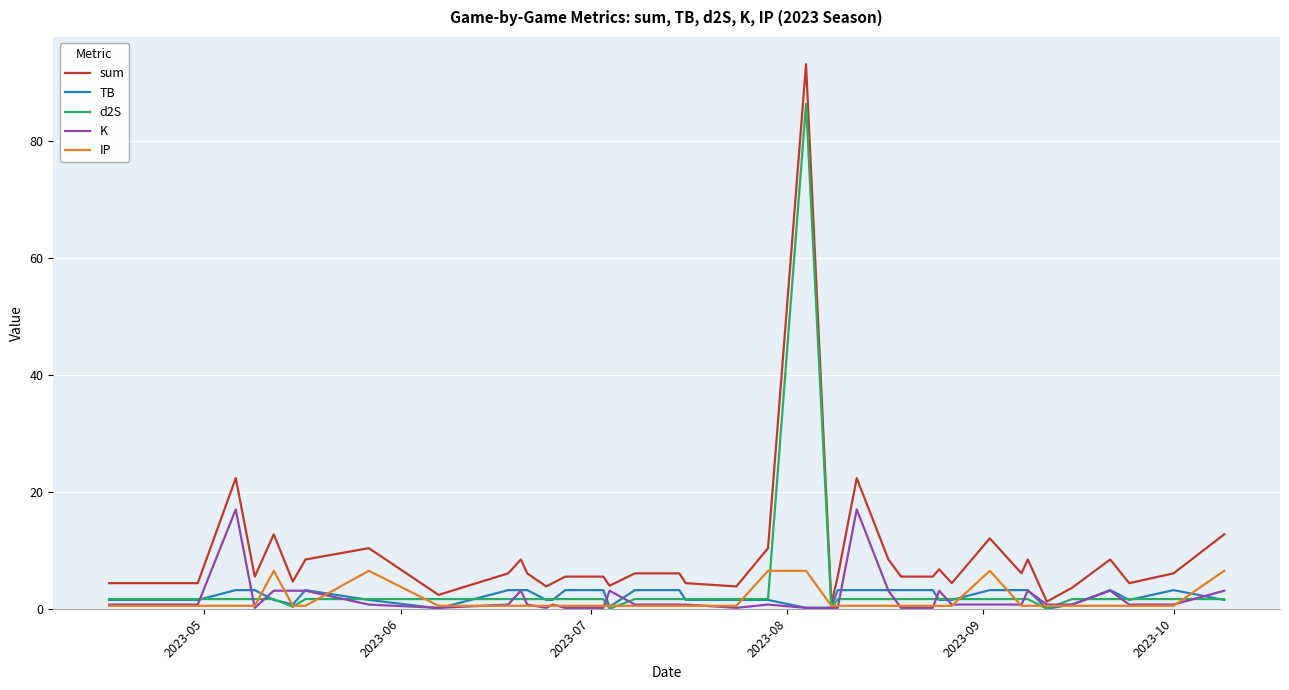

What is the highest value of the d2S series?

86.3